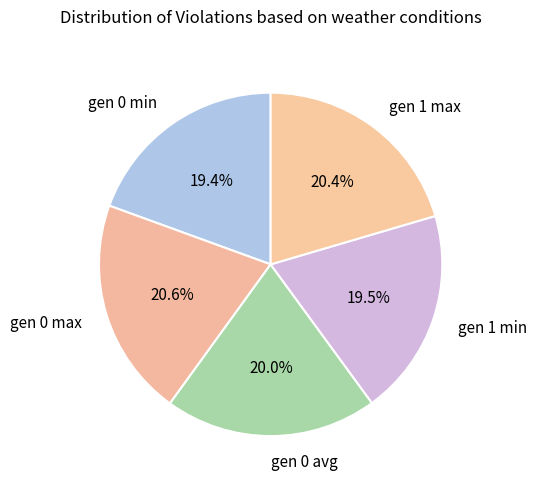

Is gen 0 max the majority of the pie?

No